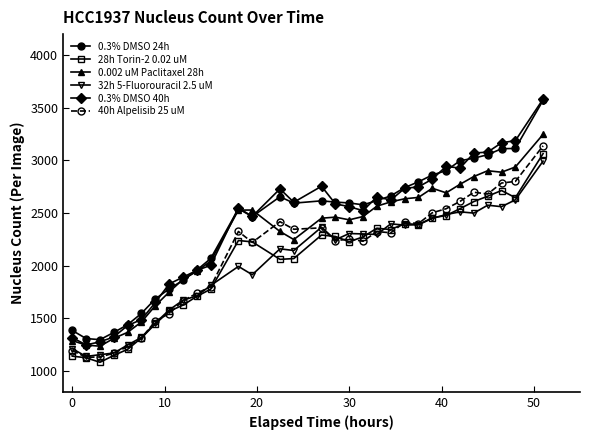

True or false: 28h Torin-2 0.02 uM has more than 0 points higher than both neighbors.

True